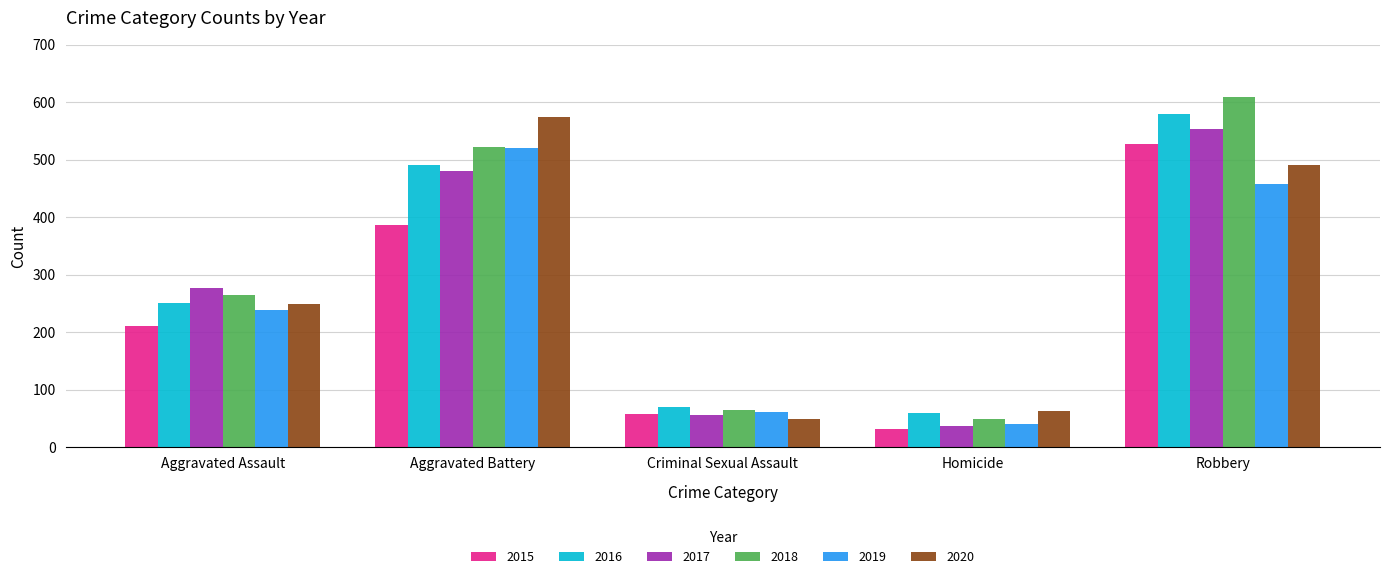

What is the difference between the 2017 values at Aggravated Assault and Robbery?

277